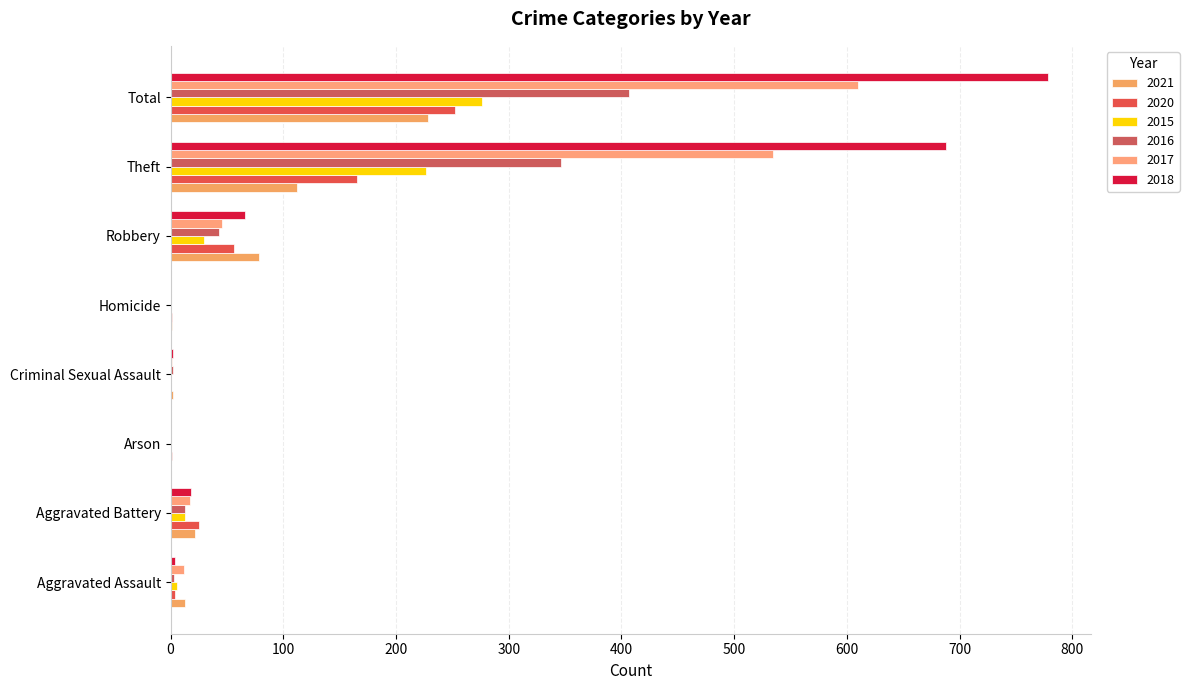

At which label does 2017 first exceed 17?

Robbery